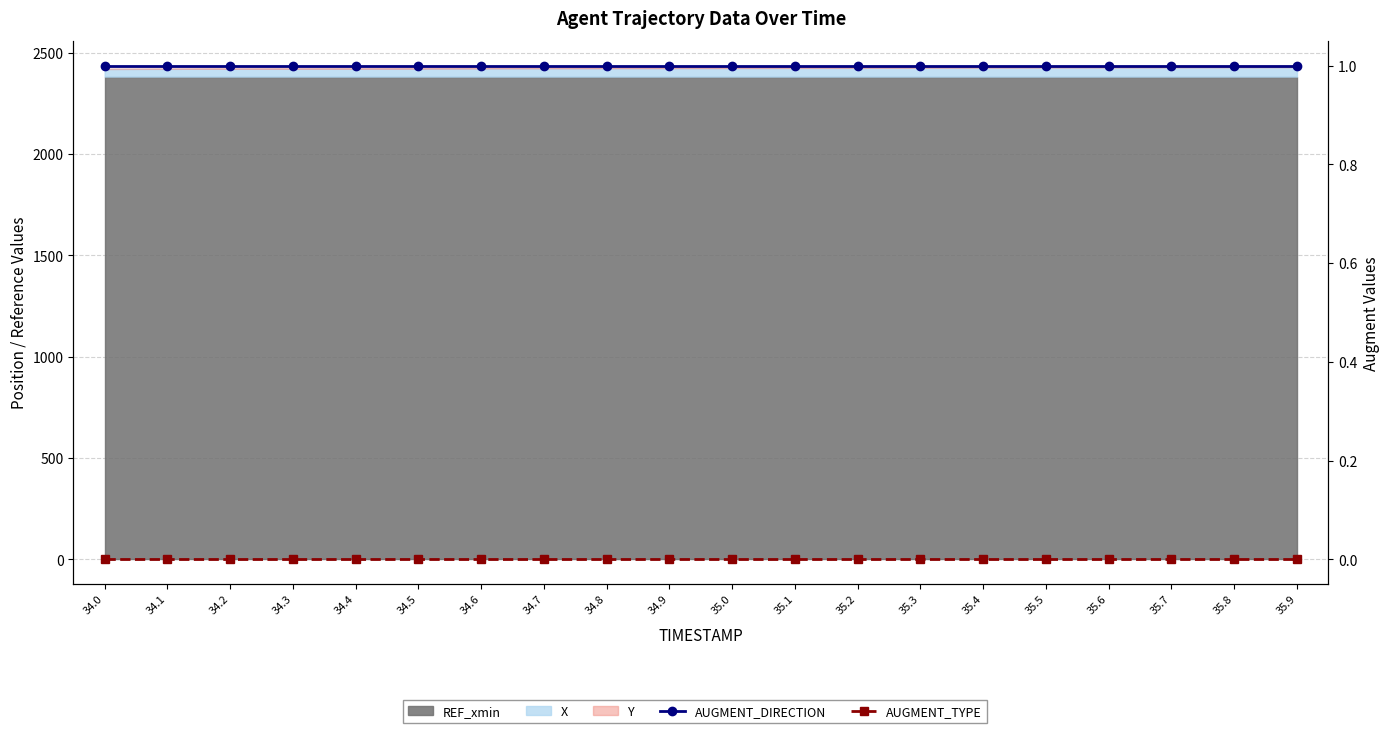

Between 34.2 and 35.9, which is larger?

34.2